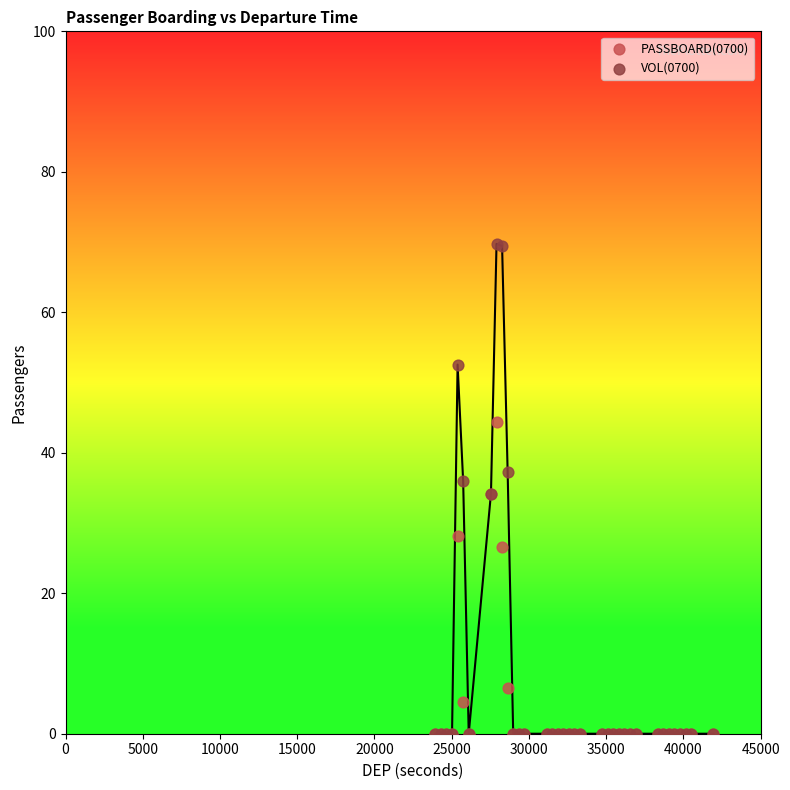

What are all the series names shown in the legend?

PASSBOARD(0700), VOL(0700)